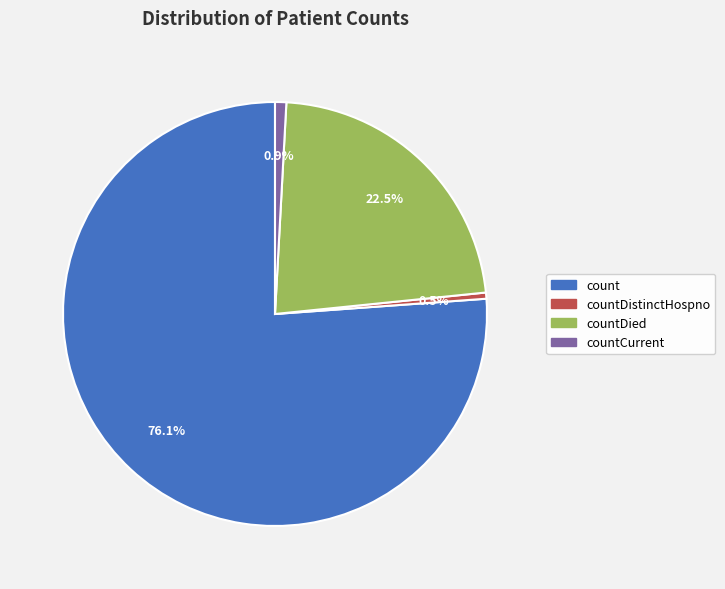

To the nearest percent, what is the average slice percentage?

25%